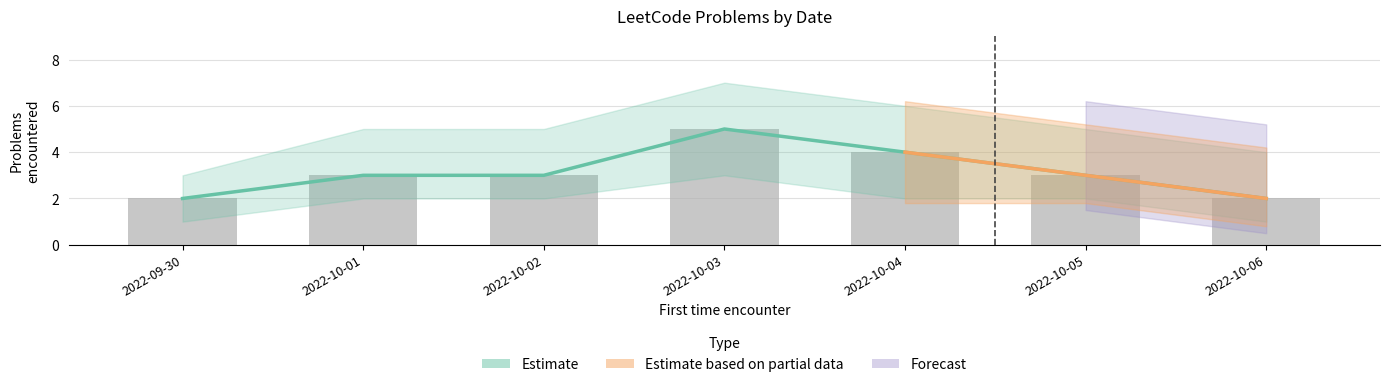

How many groups of bars are there?

7